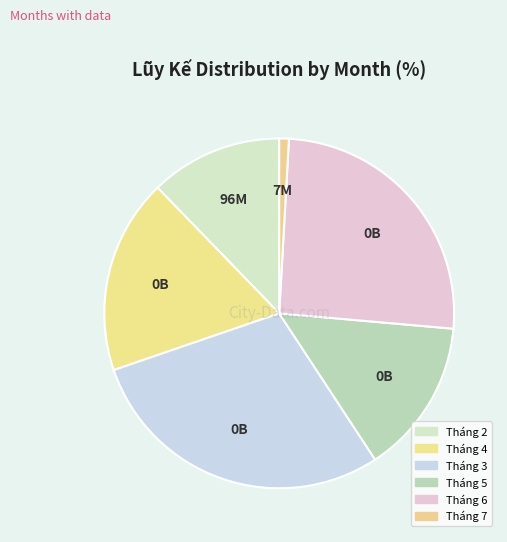

To the nearest percent, what portion does Tháng 4 represent?

18%